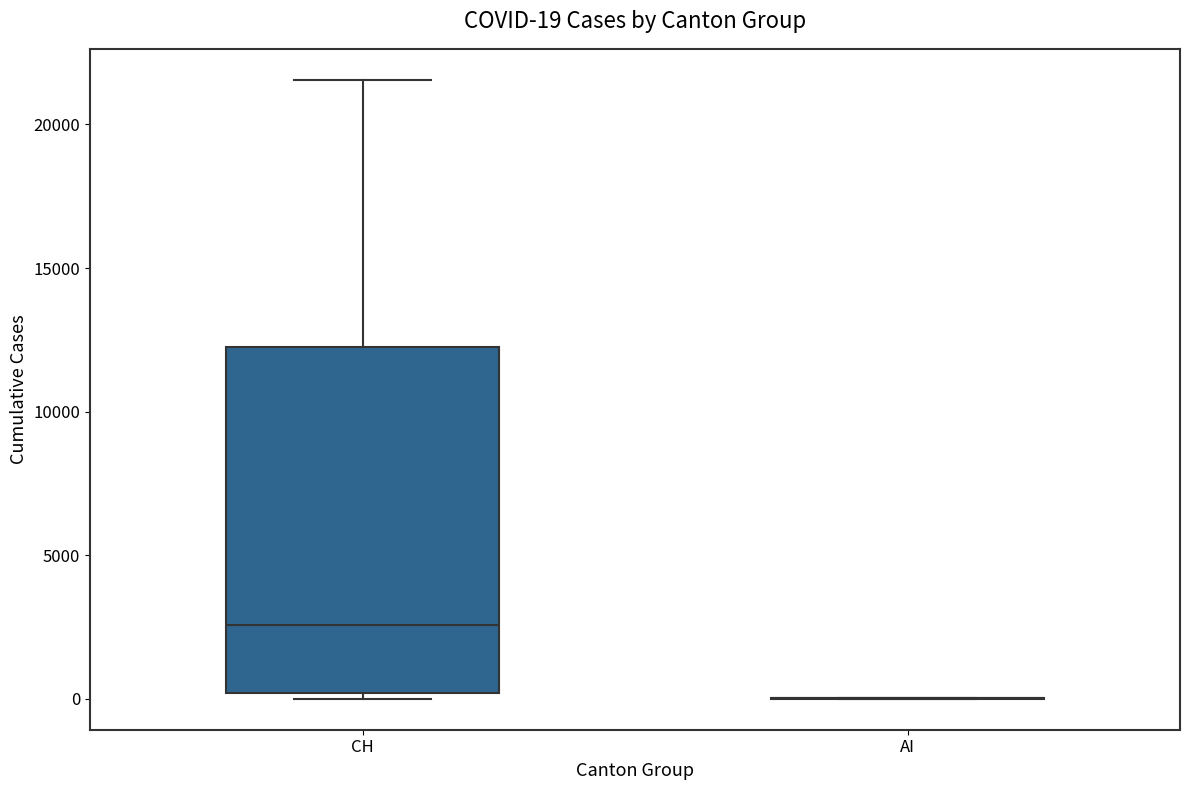

Which box is the tallest, from its lower edge to its upper edge?

CH